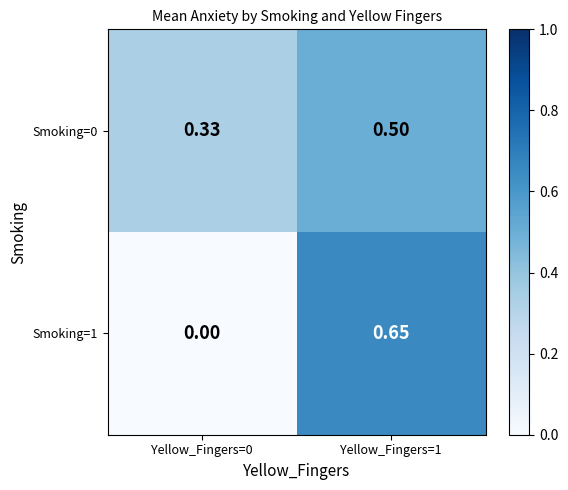

At which category is the sum across all series the highest?

Yellow_Fingers=1